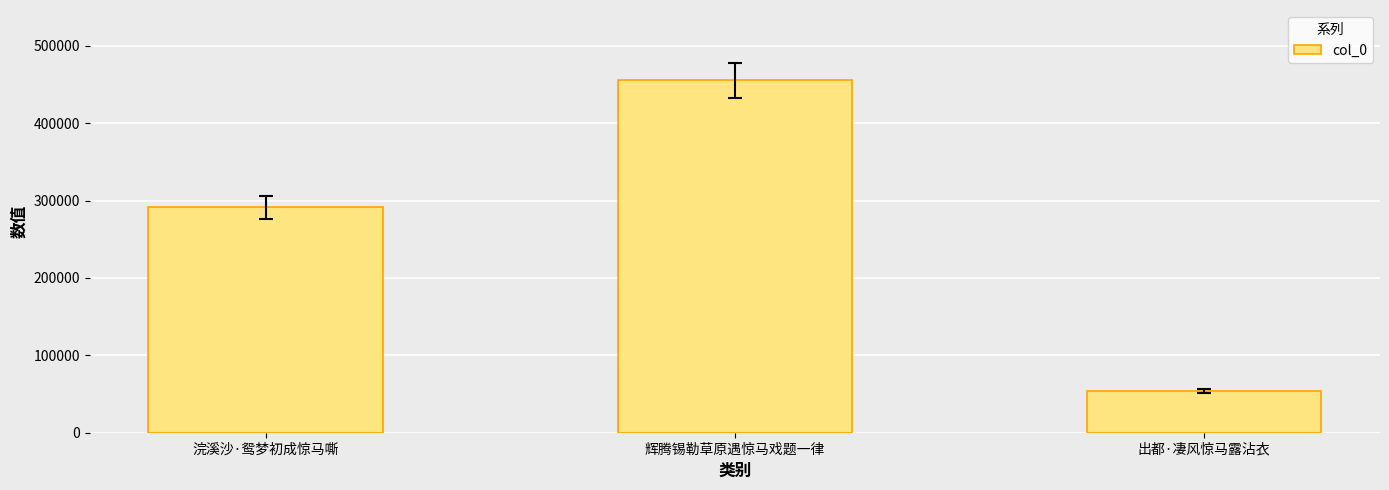

Which category has the lowest value across all series?

出都·凄风惊马露沾衣